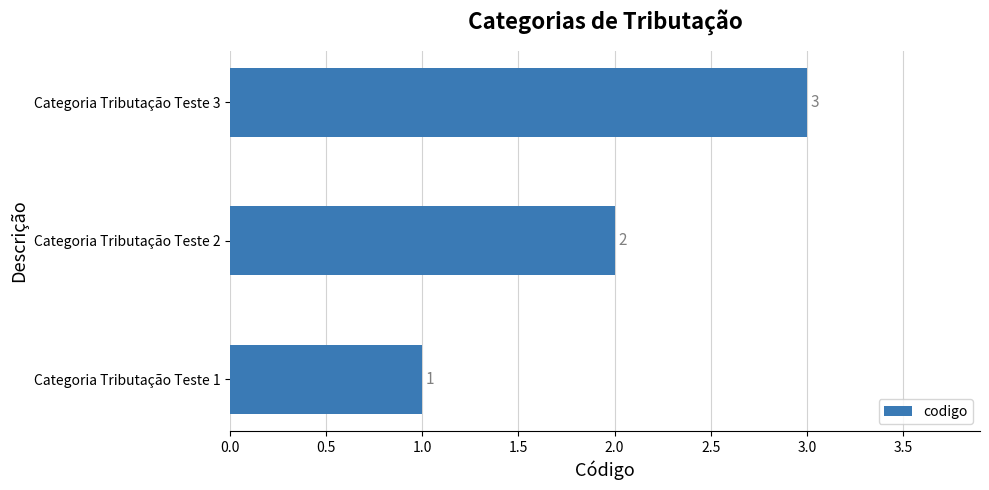

Rank the categories by value from lowest to highest.

Categoria Tributação Teste 1, Categoria Tributação Teste 2, Categoria Tributação Teste 3